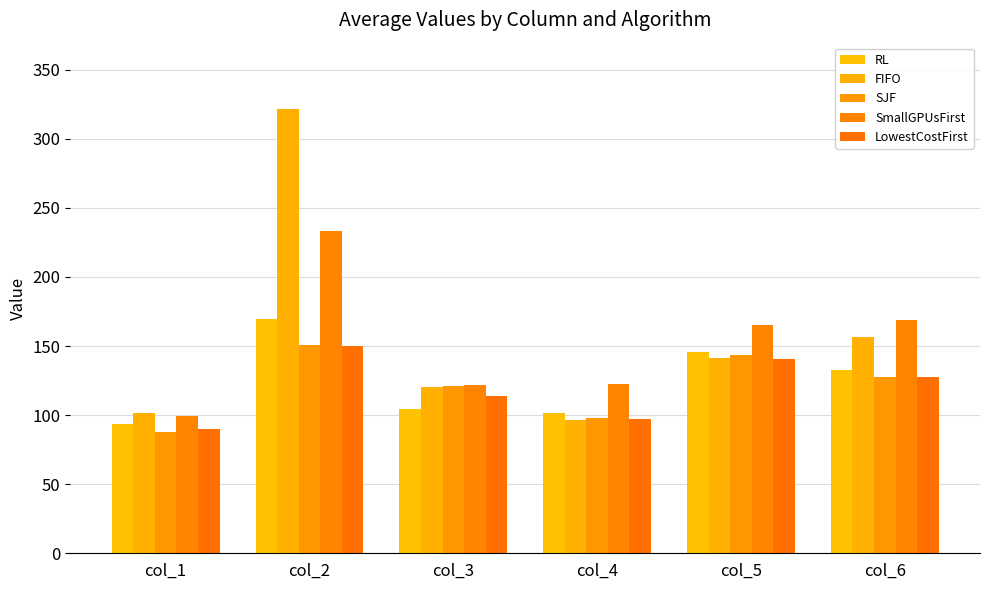

Which category has the highest value in the SJF series?

col_2